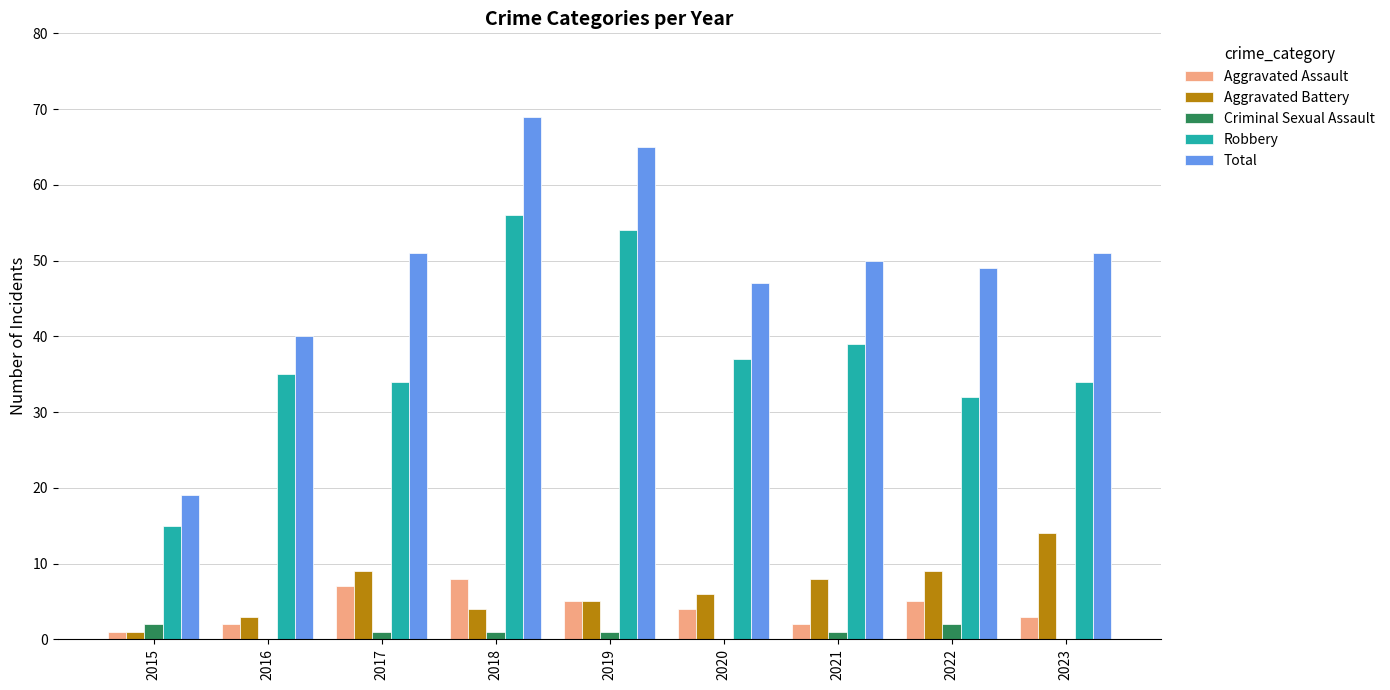

What is the maximum value shown in the chart?

69